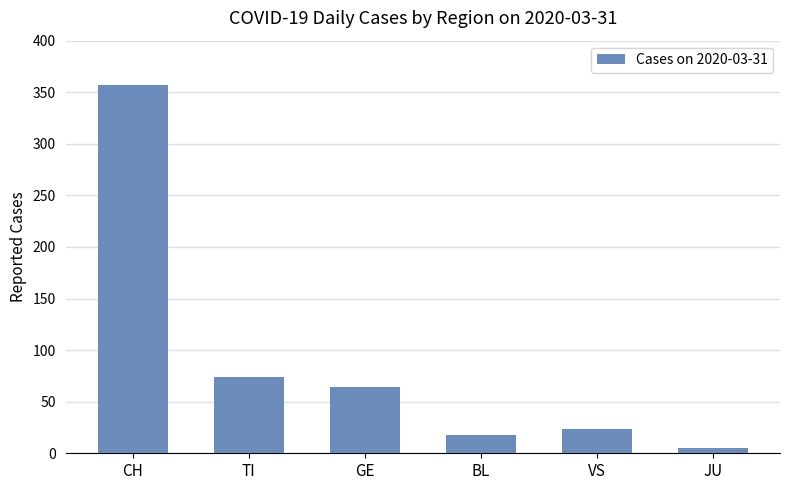

Reading left to right, transcribe all the data shown in this chart.

357	74	64	18	24	5